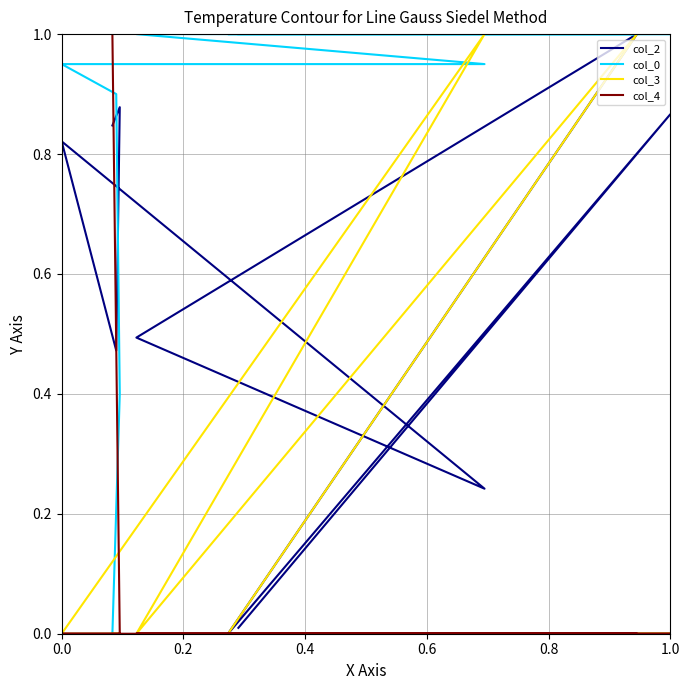

What is the total value across all series at 0.8?

2.2